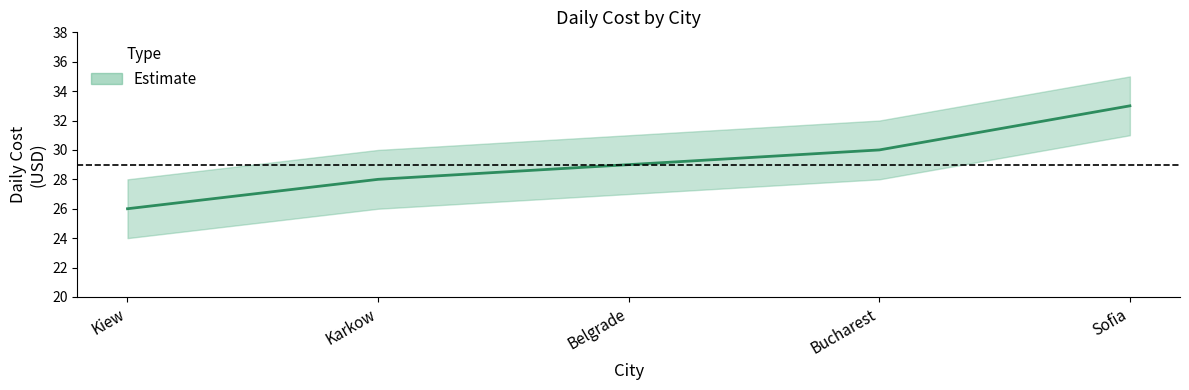

Approximately how many times larger is the value at Kiew compared to Bucharest?

0.9